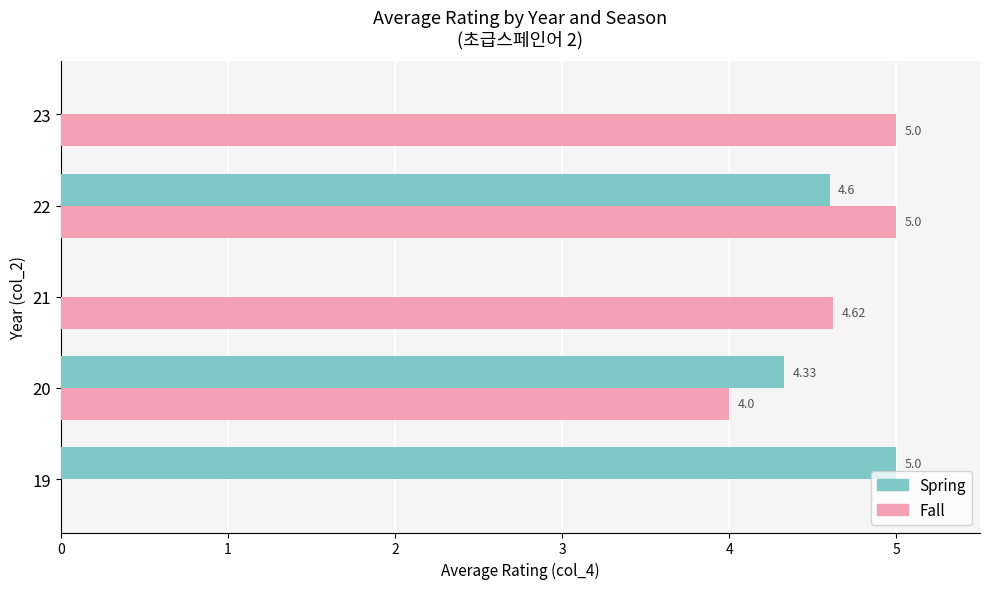

What is the sum of all Spring values?

13.9